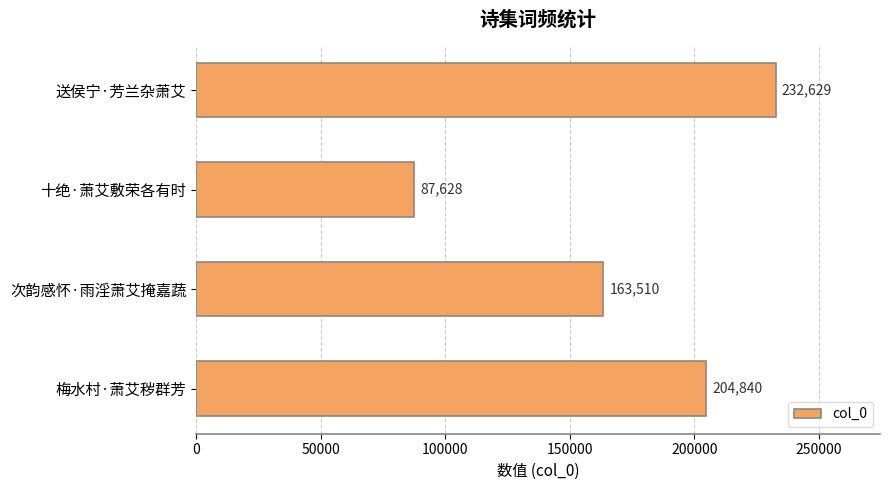

Where is the data nearest to the value 160128?

次韵感怀·雨淫萧艾掩嘉蔬